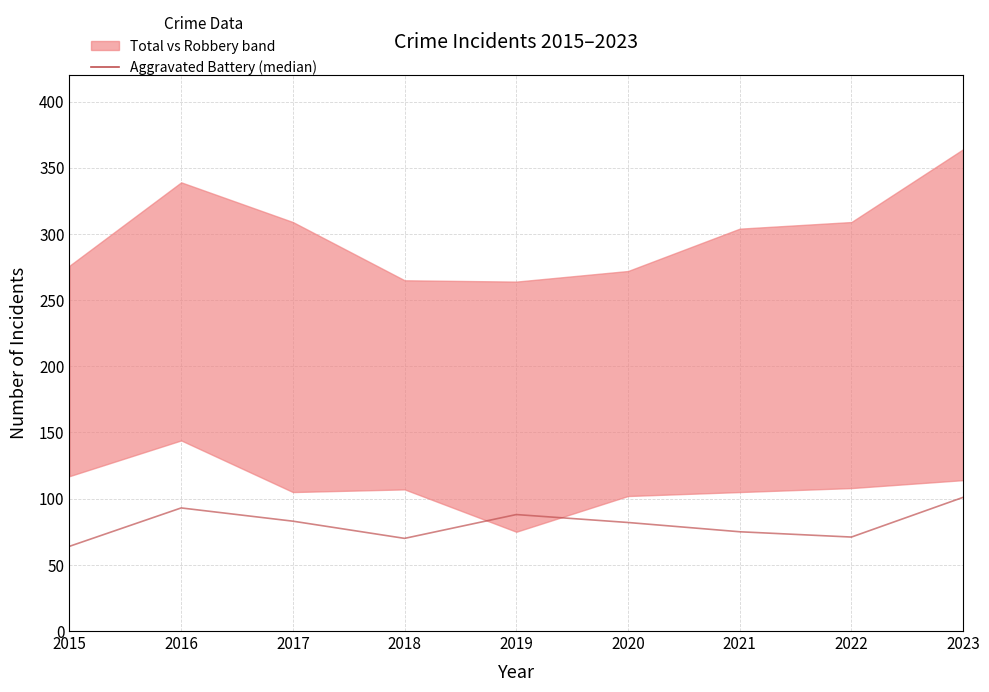

The chart shows a value of 107 at 2018. True or false?

False